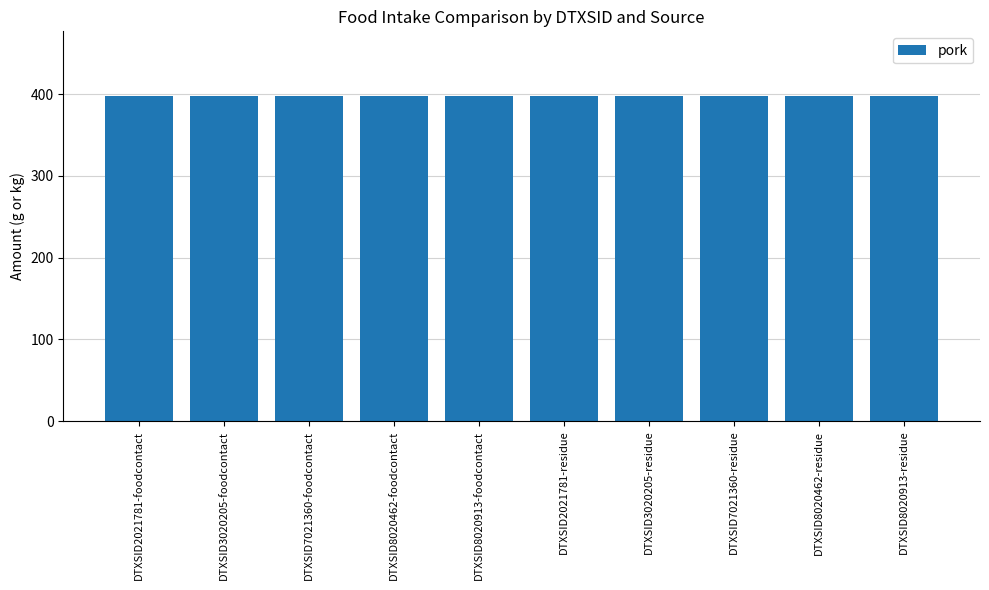

Which label corresponds to the largest value in the chart?

DTXSID2021781-foodcontact